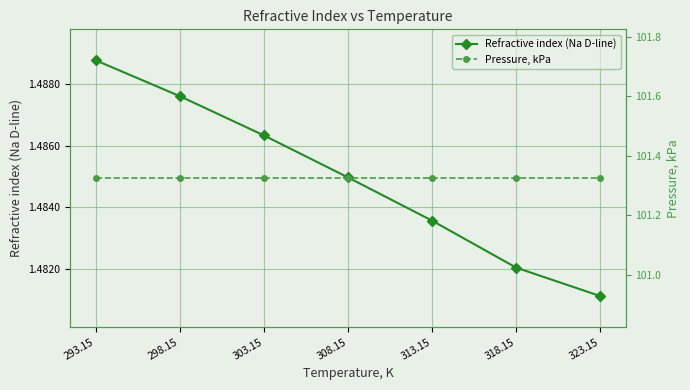

Reading left to right, list all the values displayed in this chart.

Refractive index (Na D-line): 293.15=1.5	298.15=1.5	303.15=1.5	308.15=1.5	313.15=1.5	318.15=1.5	323.15=1.5
Pressure, kPa: 293.15=101.3	298.15=101.3	303.15=101.3	308.15=101.3	313.15=101.3	318.15=101.3	323.15=101.3